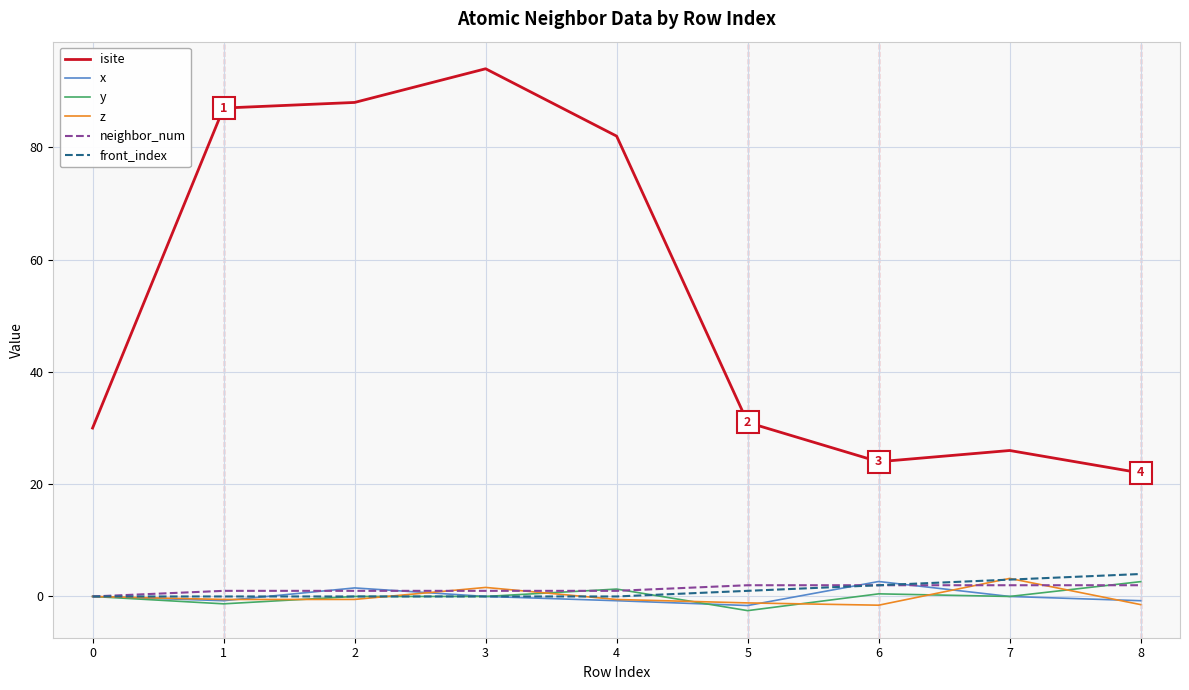

What are all the series names shown in the legend?

isite, x, y, z, neighbor_num, front_index